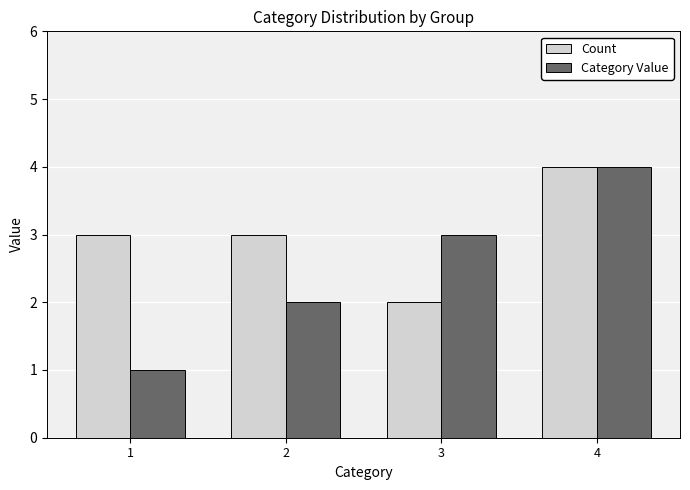

Rank the series by their average value, from lowest to highest.

Category Value, Count